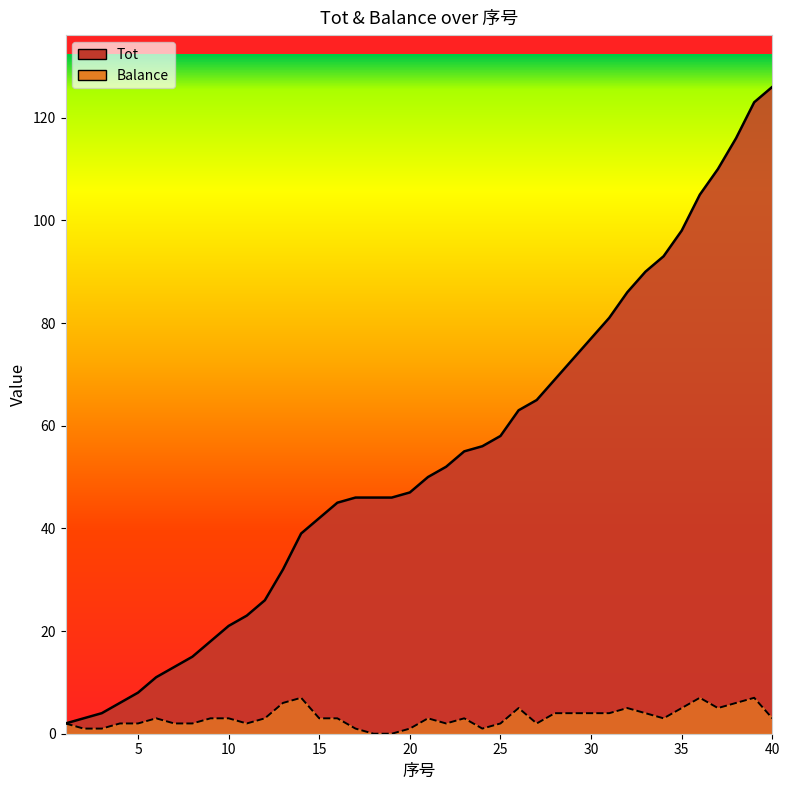

What is the value of the Tot point at the 1st from the left?

2